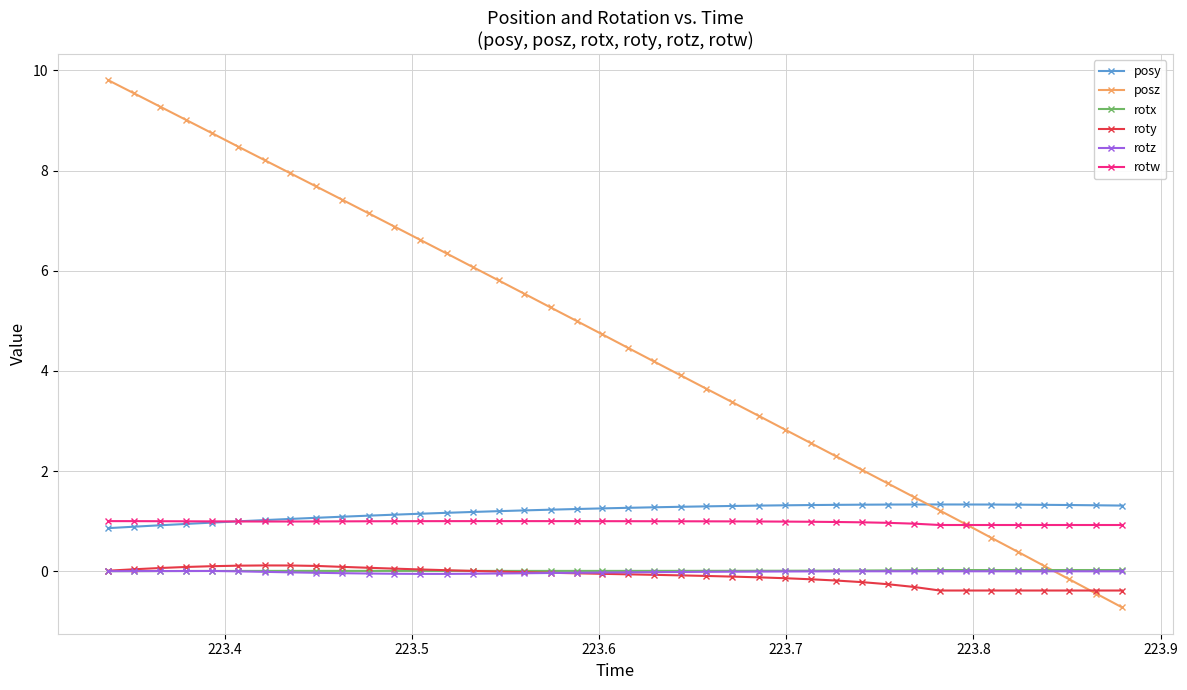

What is the value of the rotw point at the 21st from the left?

1.0